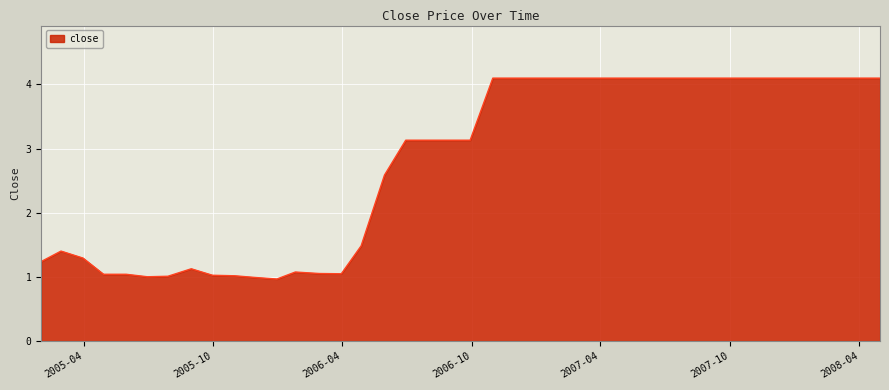

What is the difference between the maximum and minimum values?

3.1